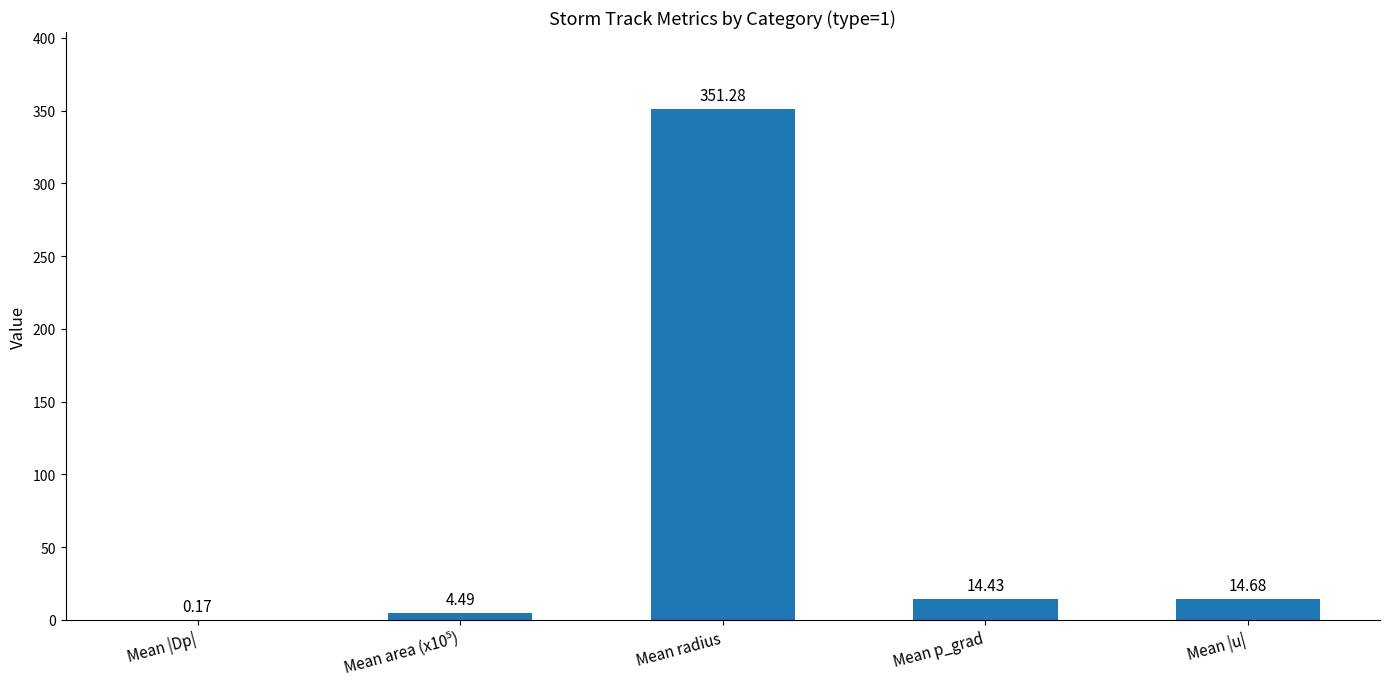

Does the chart contain stacked bars?

No